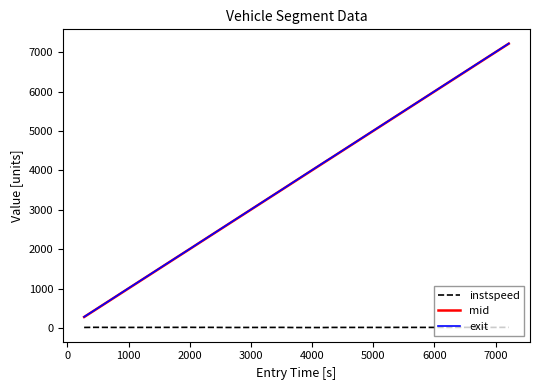

What are all the series names shown in the legend?

instspeed, mid, exit